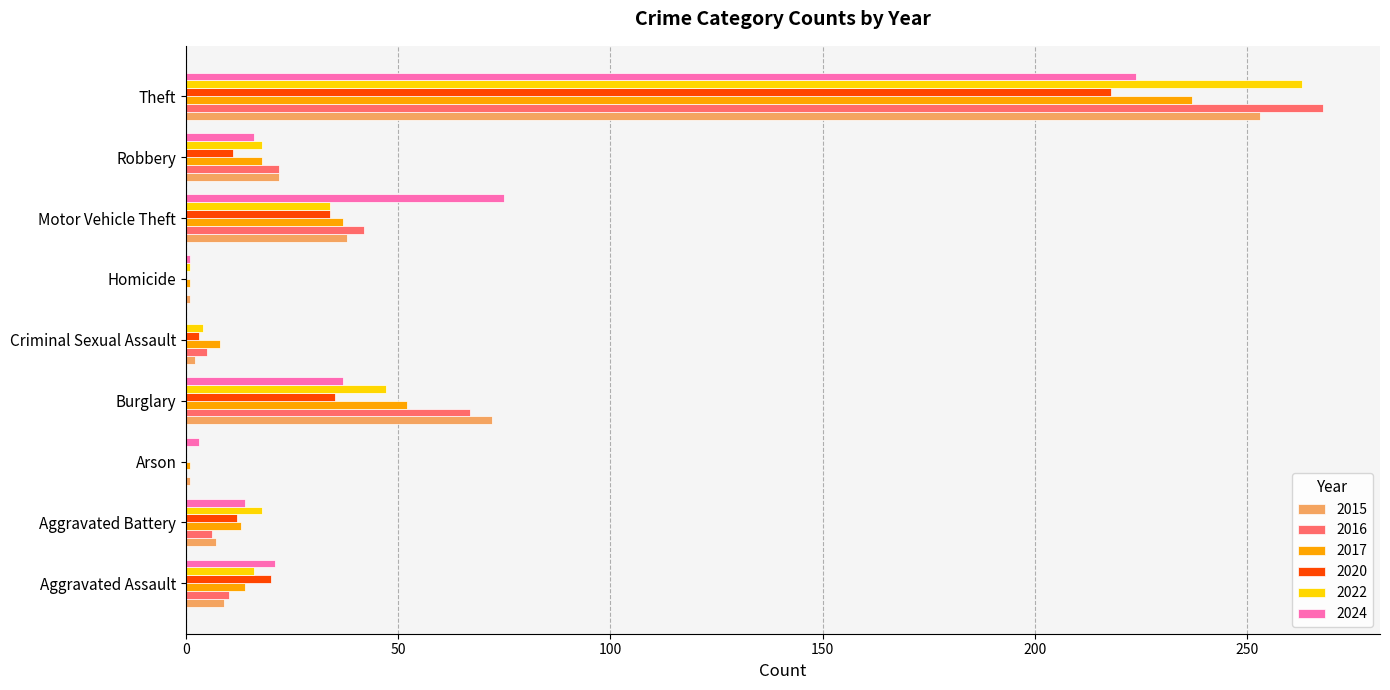

Which series changed the most between Motor Vehicle Theft and Theft?

2022